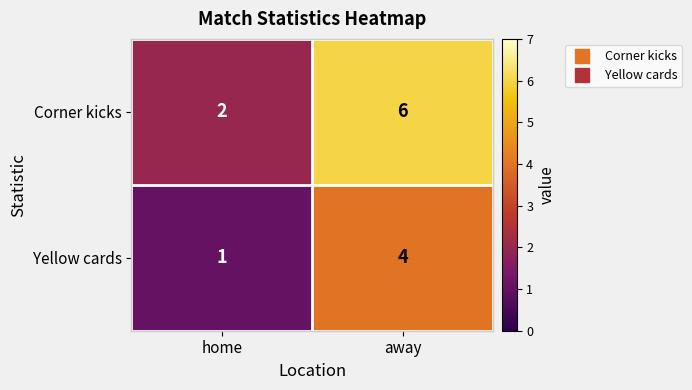

What is the sum of the Corner kicks values at away and home?

8